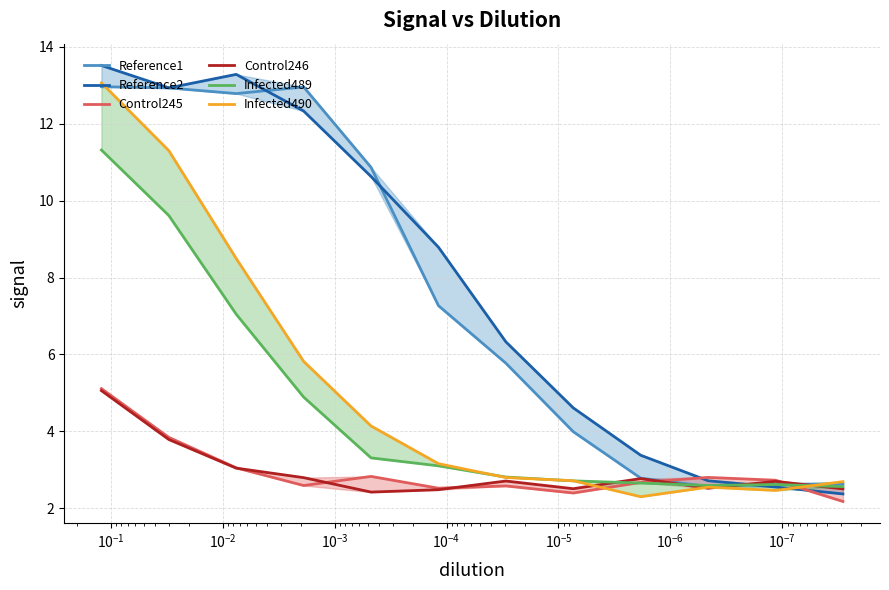

How many interior local peaks does the Reference2 series have?

1